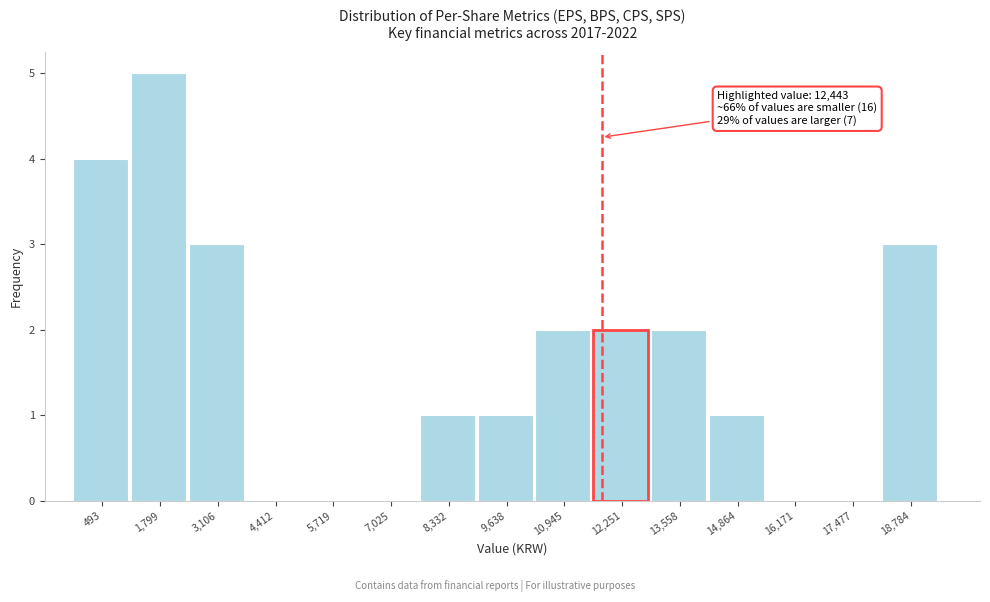

Reading left to right, extract all data points from this chart.

493=4	1,799=5	3,106=3	4,412=0	5,719=0	7,025=0	8,332=1	9,638=1	10,945=2	12,251=2	13,558=2	14,864=1	16,171=0	17,477=0	18,784=3